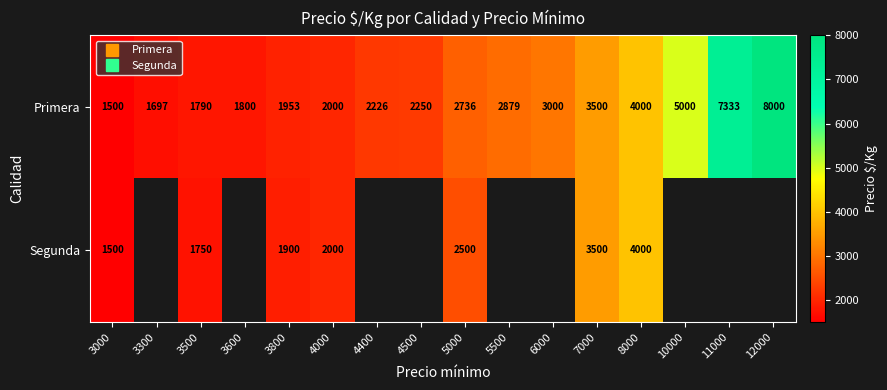

Which category has the highest value in the Segunda series?

8000